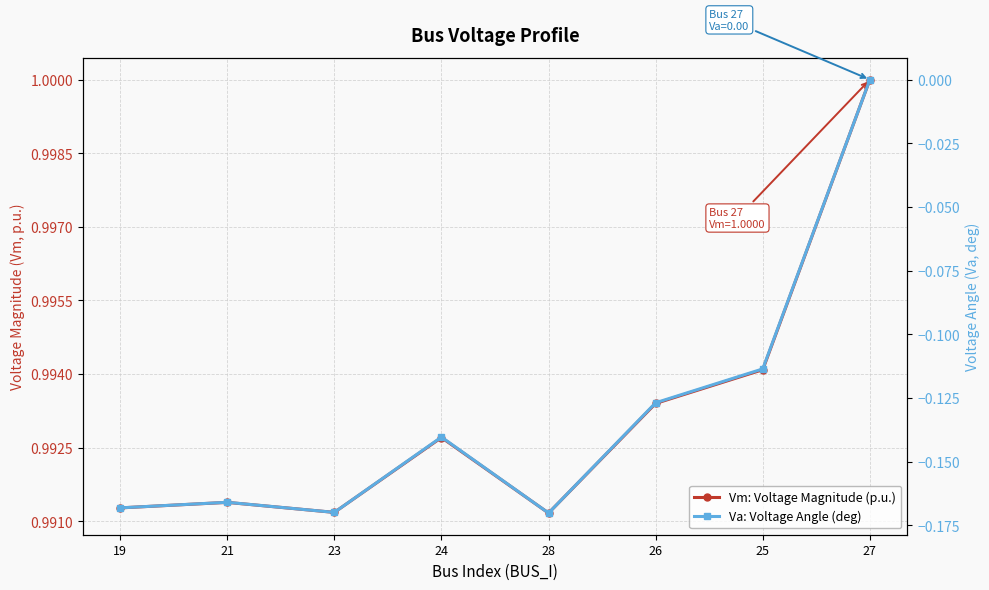

What is the label of the 5th point from the right?

24